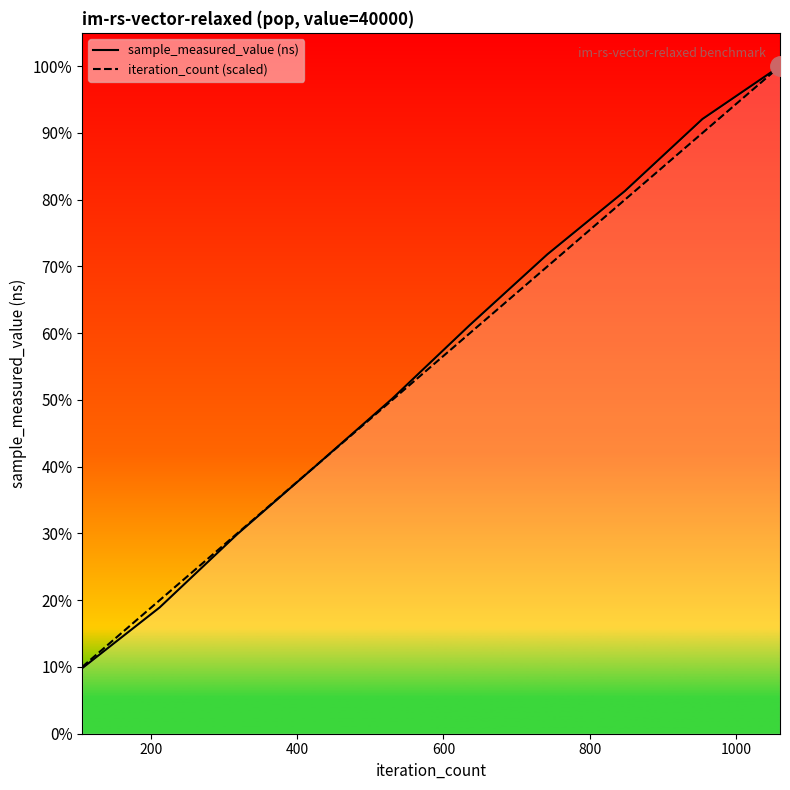

Count the sample_measured_value (ns) values in the range 116886764 to 318040726.

6